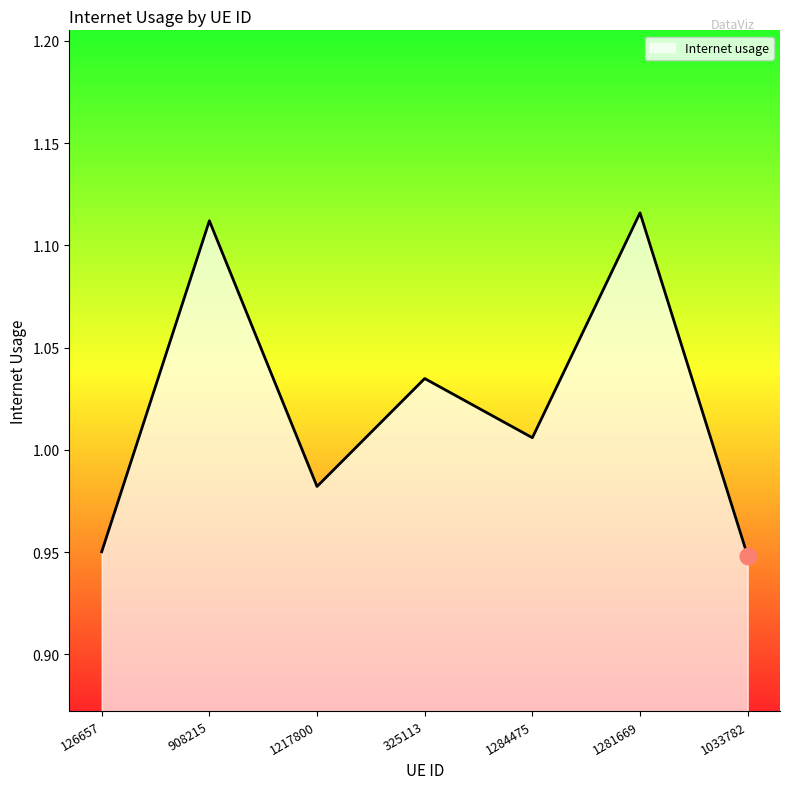

At which label is the value closest to 1?

1284475